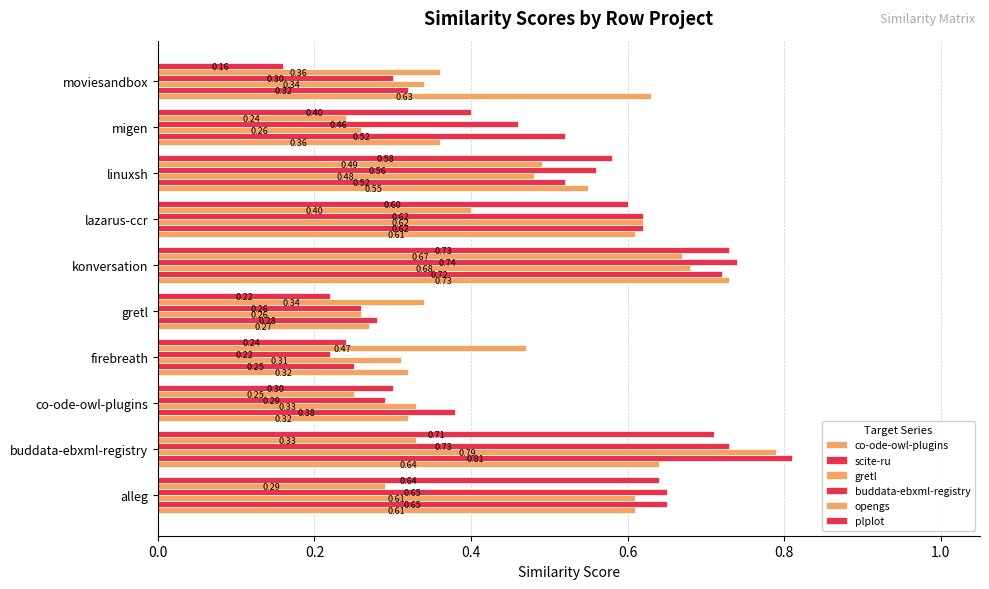

How many series are shown in this chart?

6